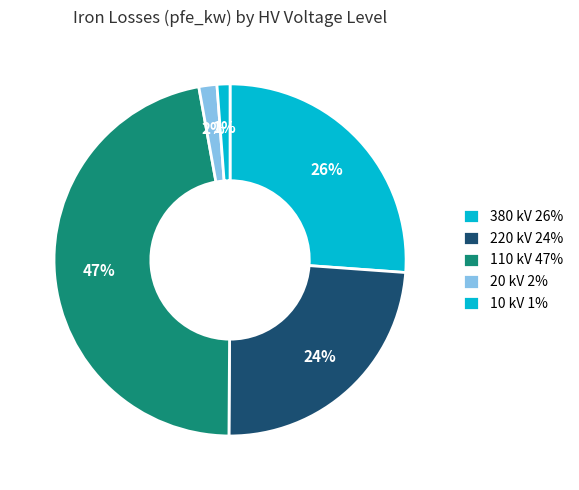

Is there any slice that represents more than half of the pie?

No